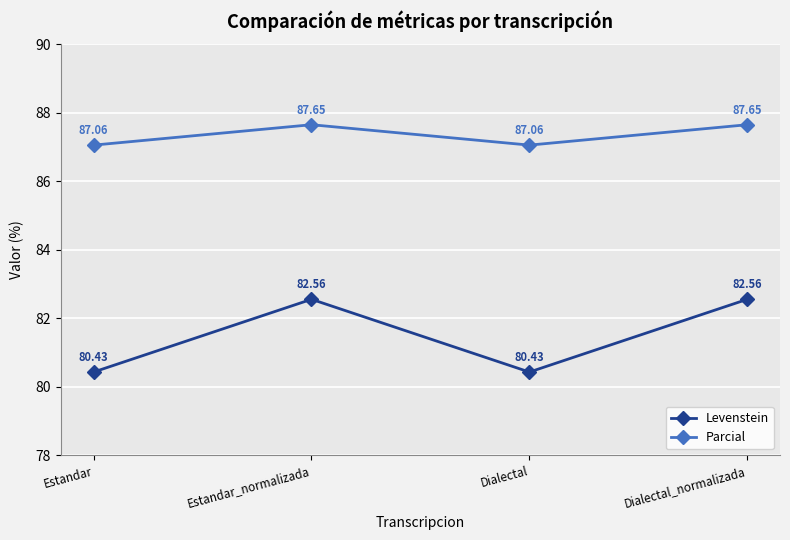

Does the chart display data point markers on the line(s)?

Yes